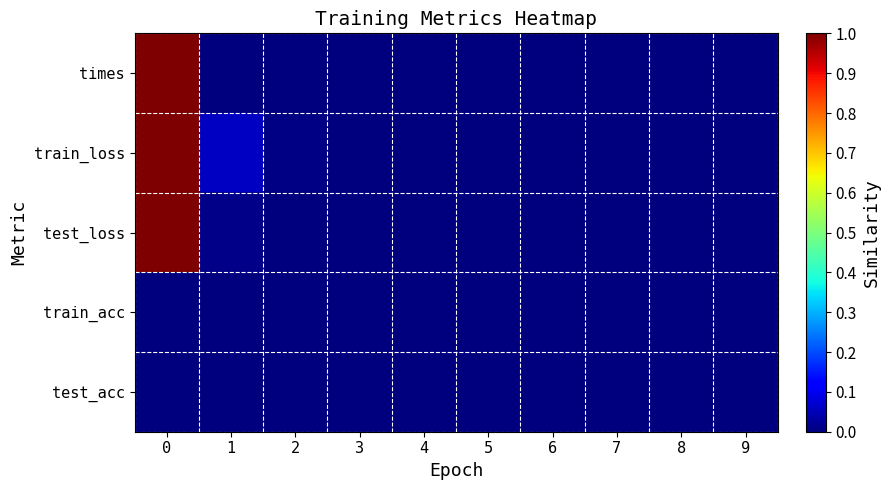

Which series has the largest total across all categories?

row_1